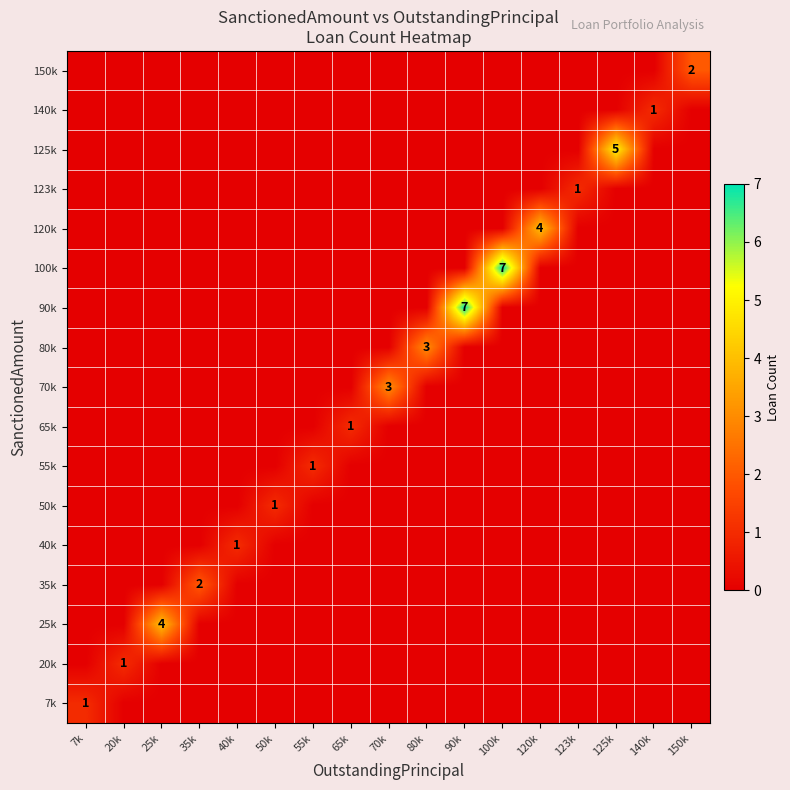

The 55k series shows 2 at 55k. True or false?

False